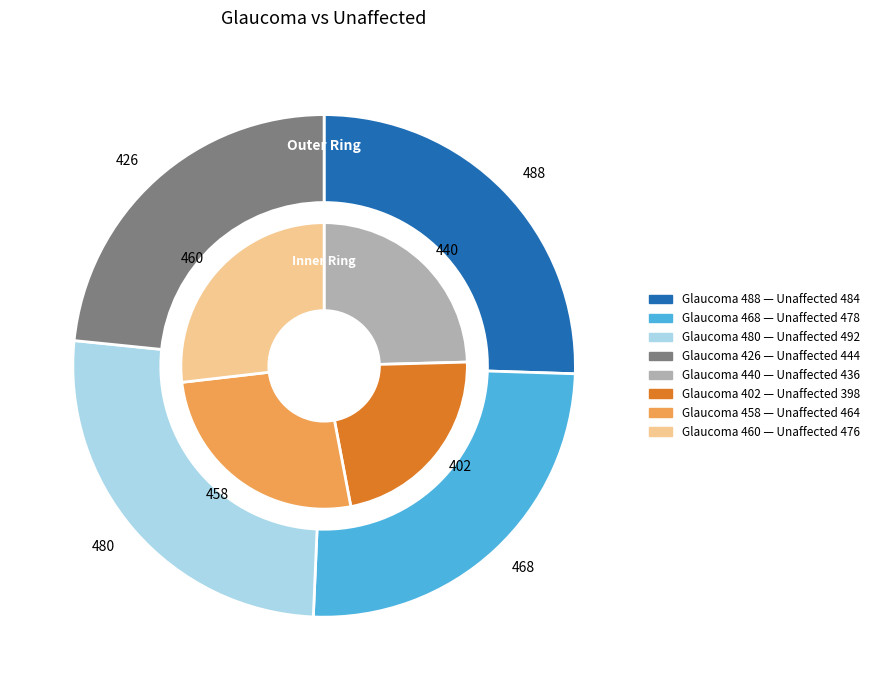

The 468 slice represents 13% of the pie. True or false?

True